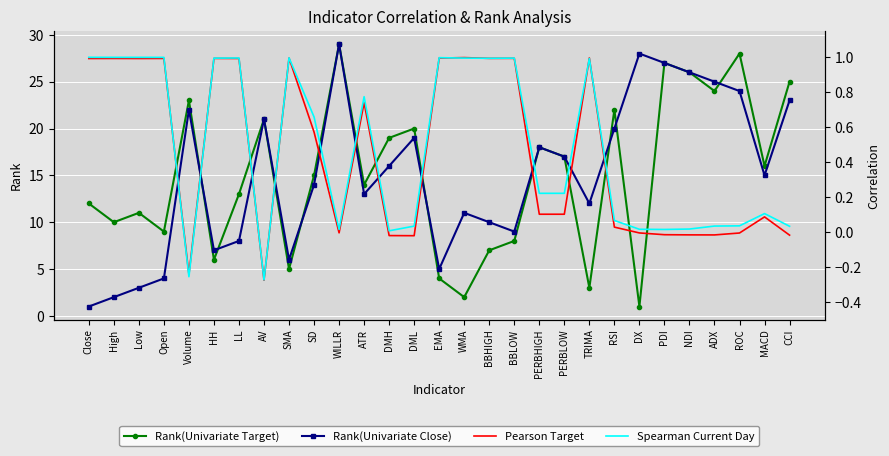

True or false: Spearman Current Day and Rank(Univariate Close) cross at least once.

False